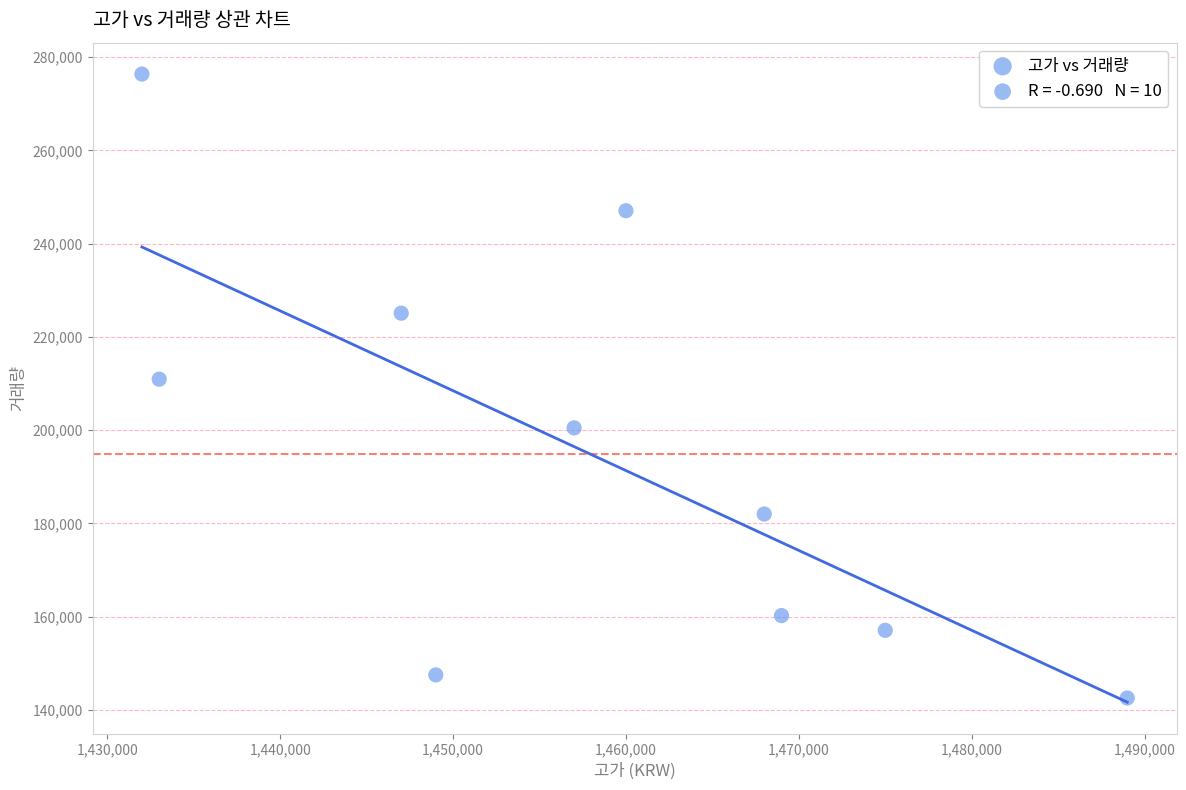

What is the average X value?

1457900